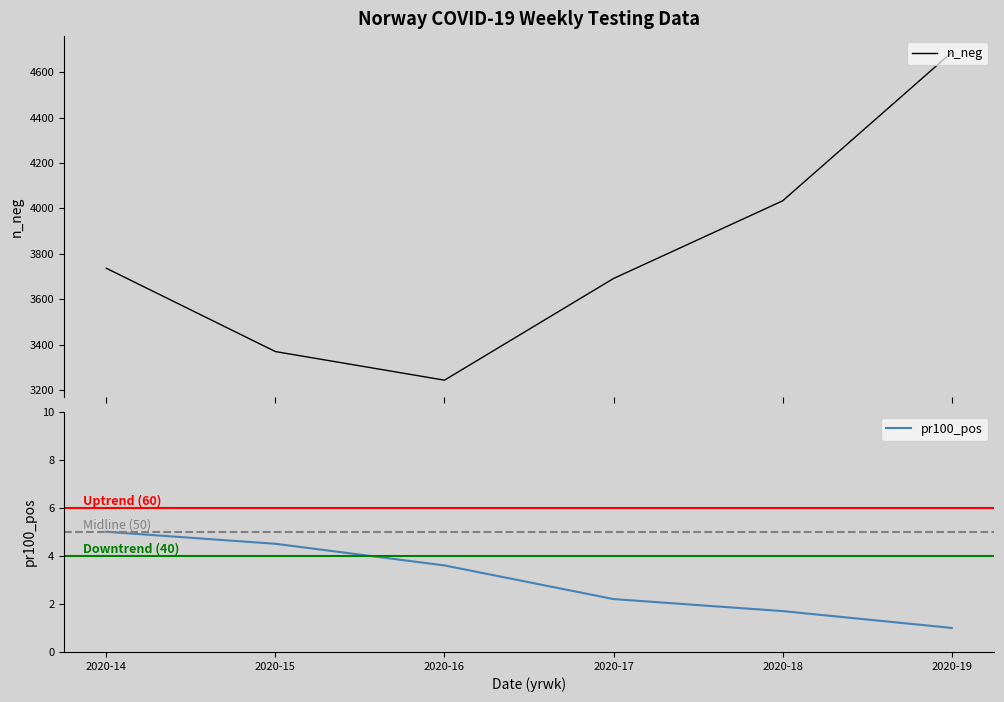

True or false: n_neg and n_pos intersect in this chart.

False